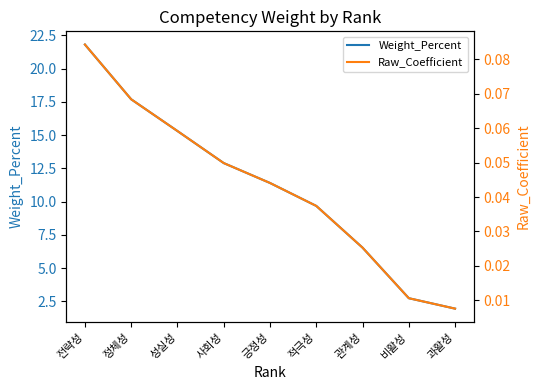

The Weight_Percent series shows 35.5 at 전략성. True or false?

False